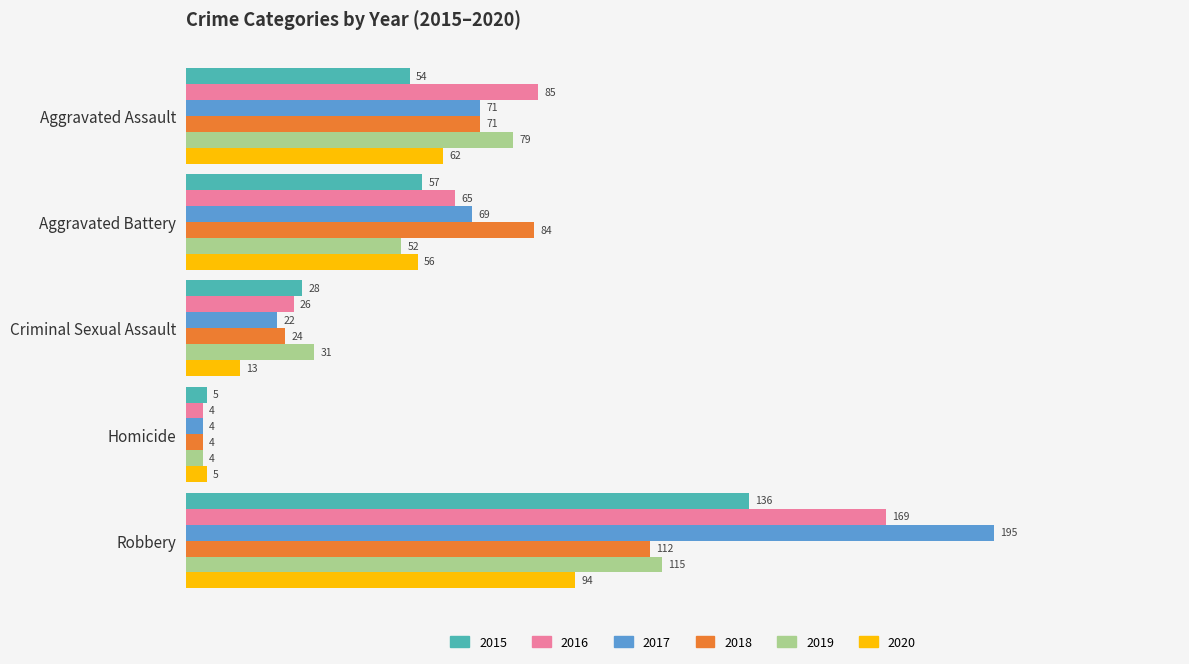

The 2019 series shows 44 at Criminal Sexual Assault. True or false?

False